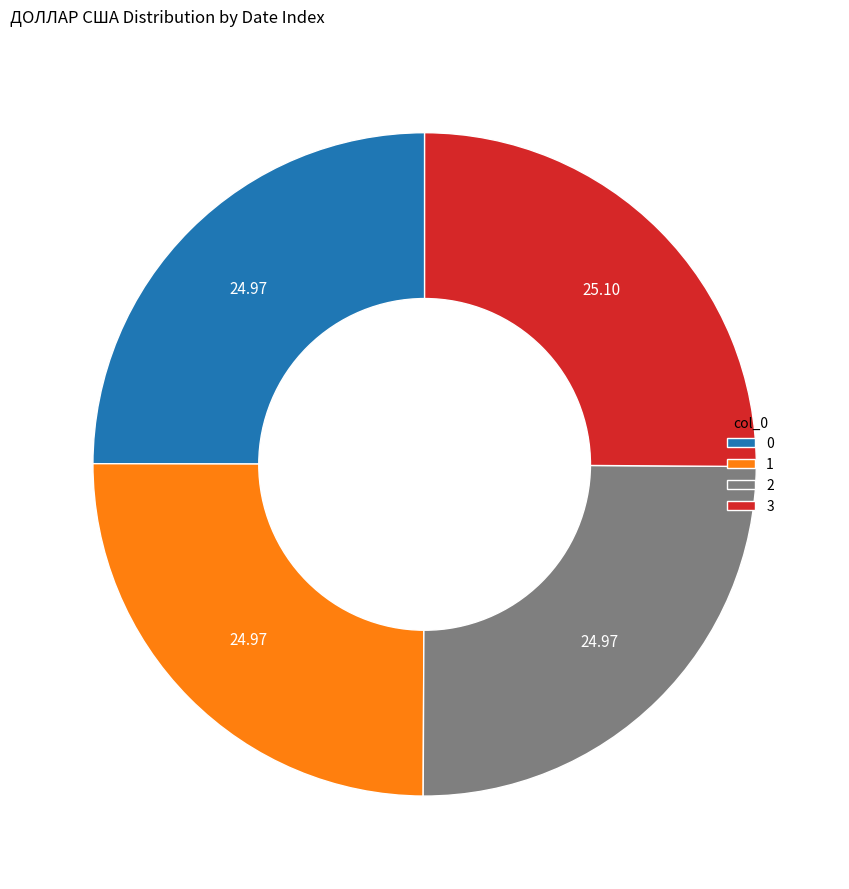

What is the ratio of the value at 0 to the value at 1?

1.0